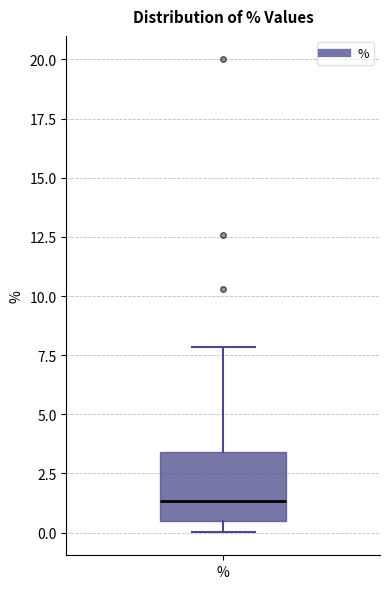

Where is the lower edge of the box for % on the y-axis? The values are not printed on the chart, so give them approximately, as read against the axis.

0.5